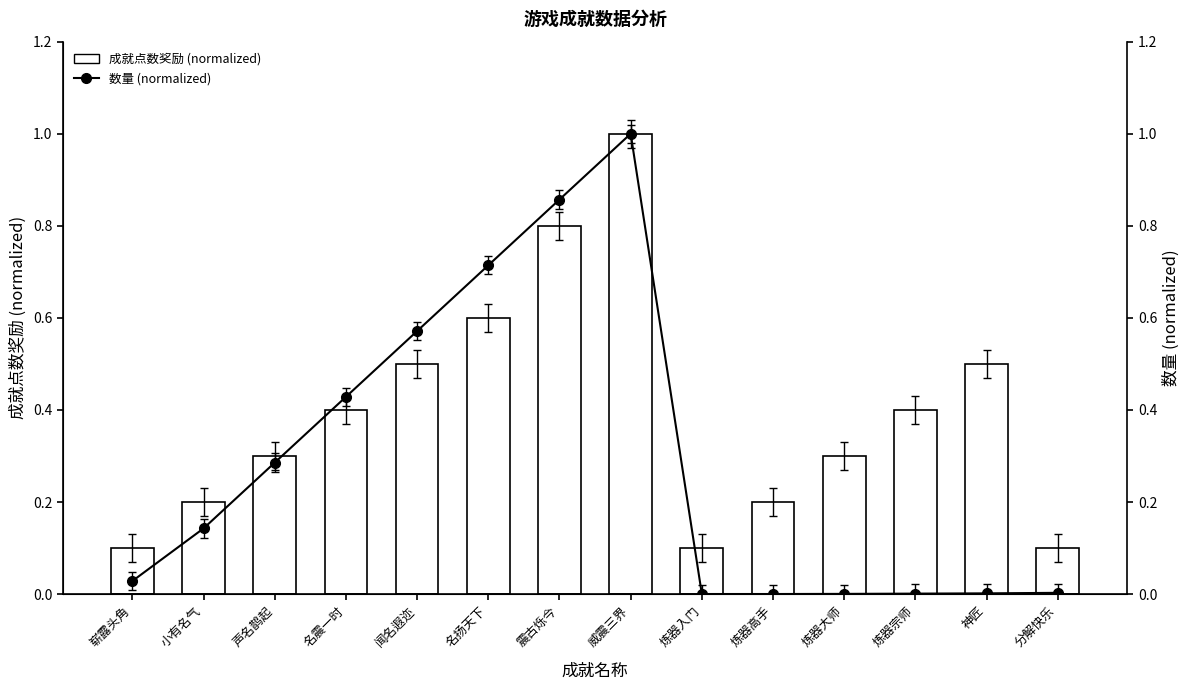

What is the label of the 4th bar from the left?

名震一时